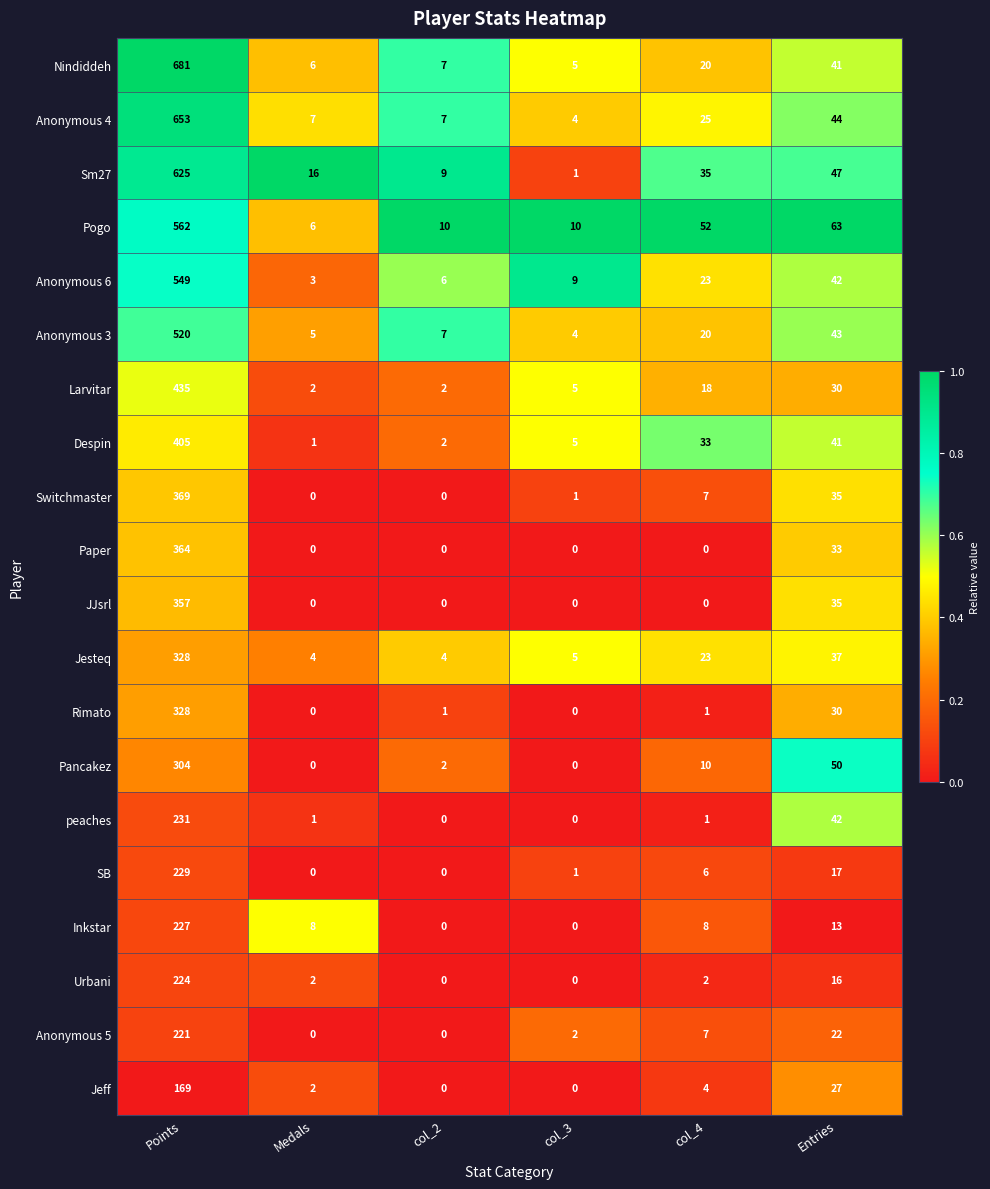

What is the sum of the peaches values at Entries and Points?

273